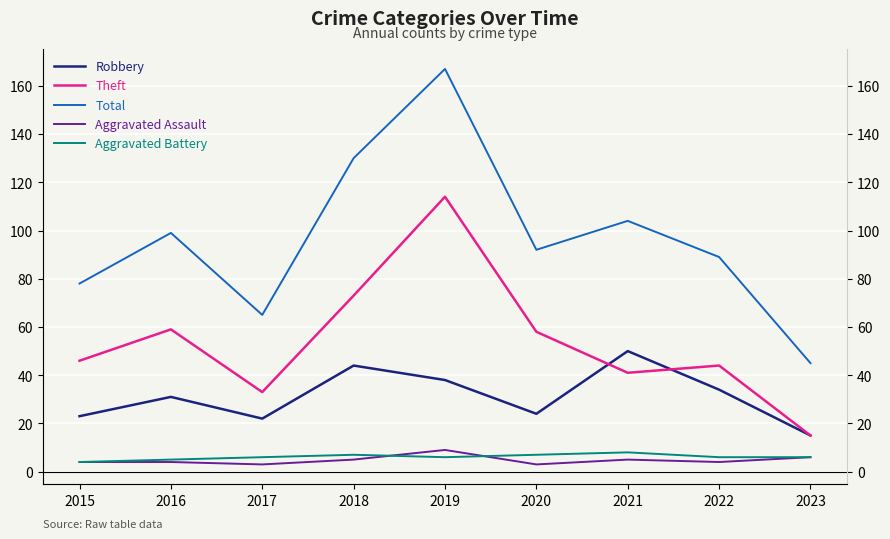

True or false: Total has a value of 99 at 2016.

True